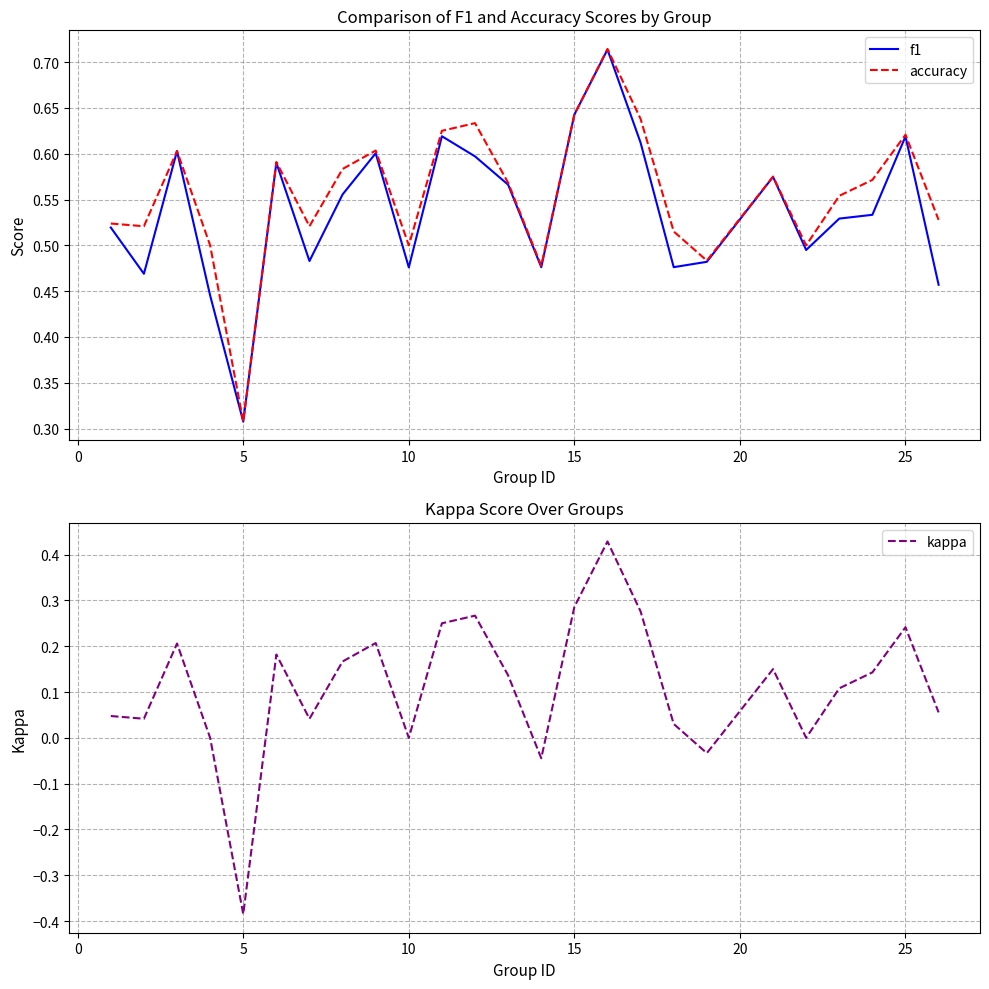

True or false: accuracy has a value of 0.1 at 5.

False